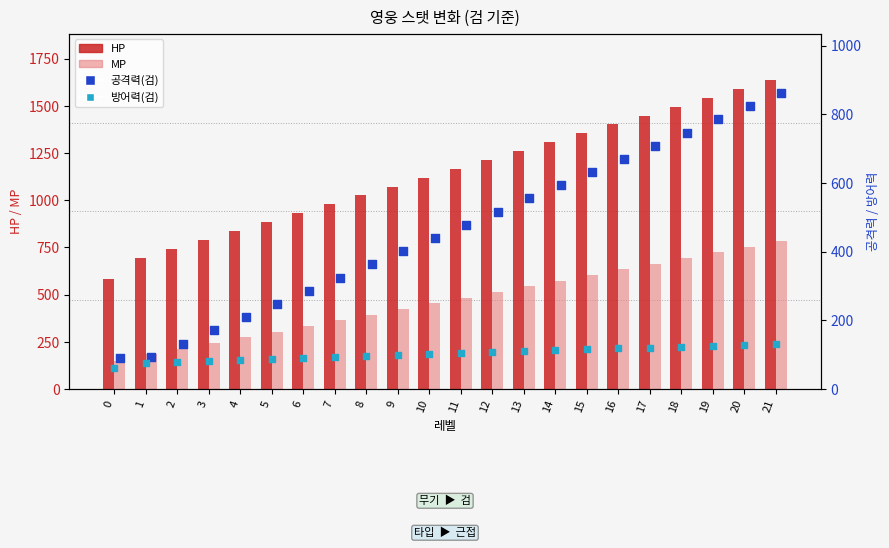

Which series has the largest total across all categories?

HP